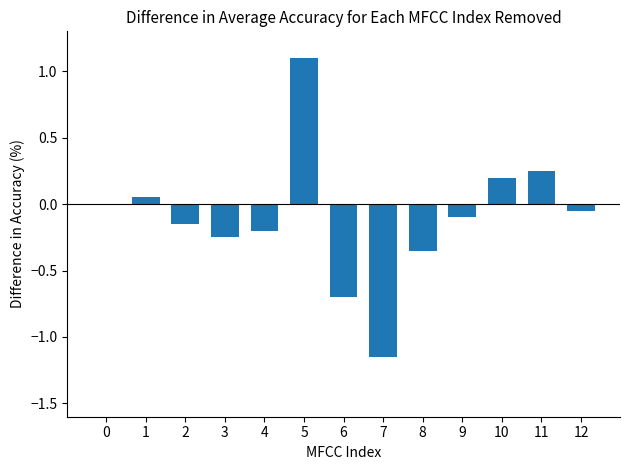

The chart shows a value of 0.3 at 10. True or false?

False